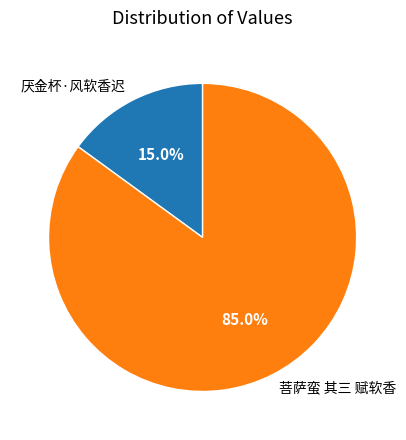

Between 厌金杯·风软香迟 and 菩萨蛮 其三 赋软香, which is larger?

菩萨蛮 其三 赋软香